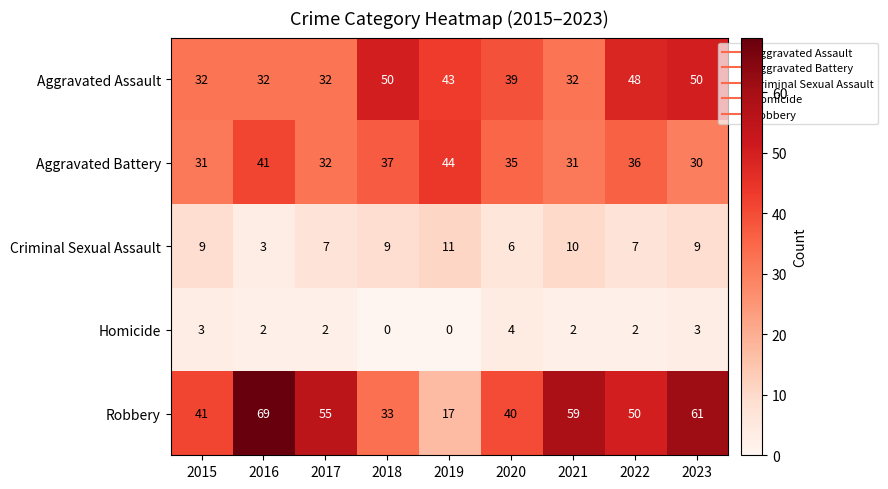

Count the number of categories in the chart.

9